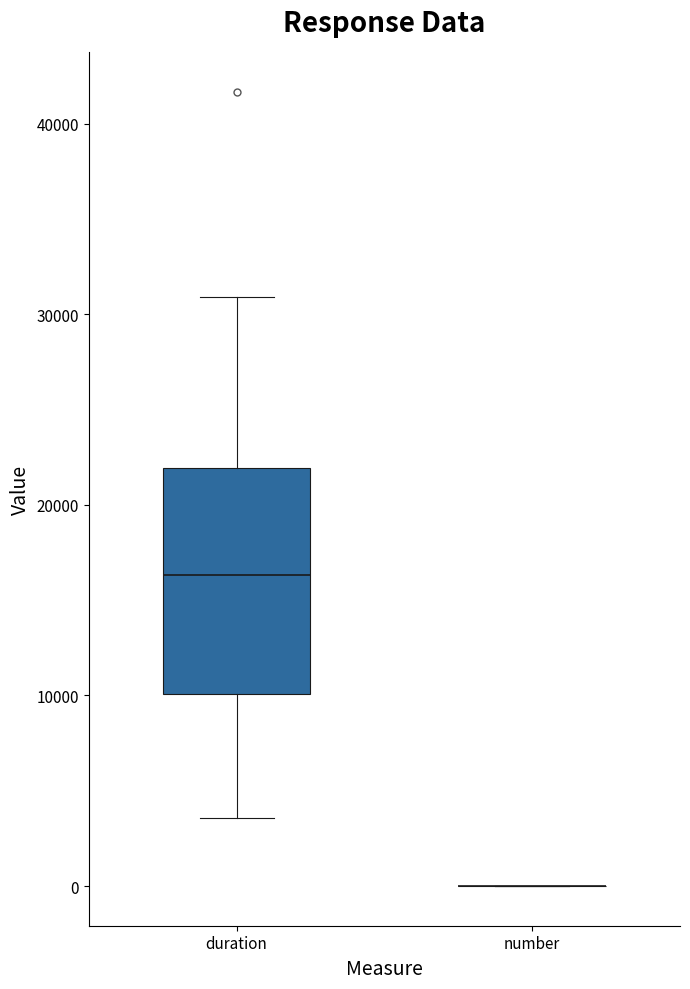

Where is the upper edge of the box for duration on the y-axis? The values are not printed on the chart, so give them approximately, as read against the axis.

22000